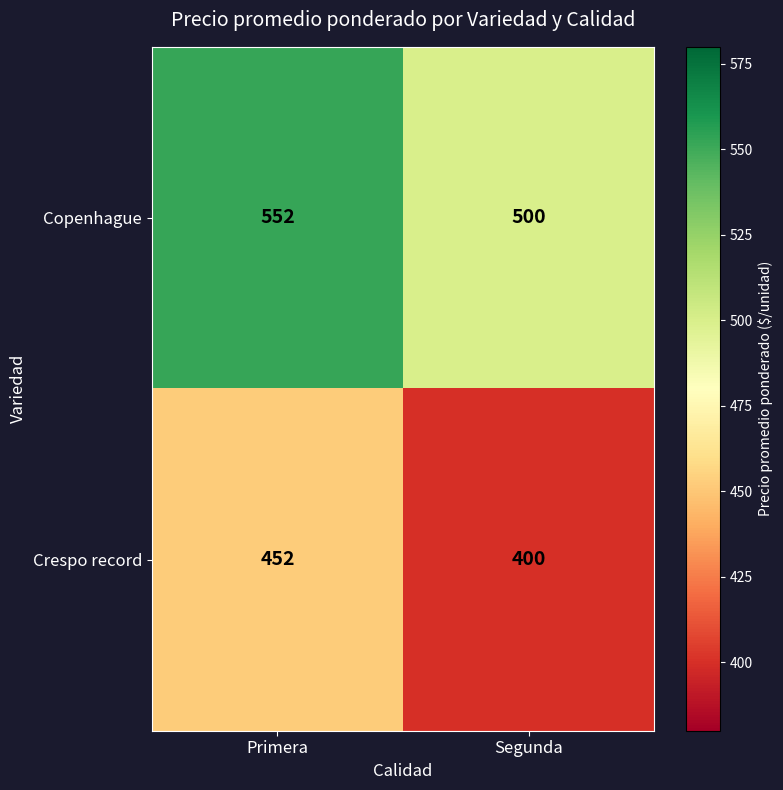

Between Primera and Segunda, which is larger?

Primera